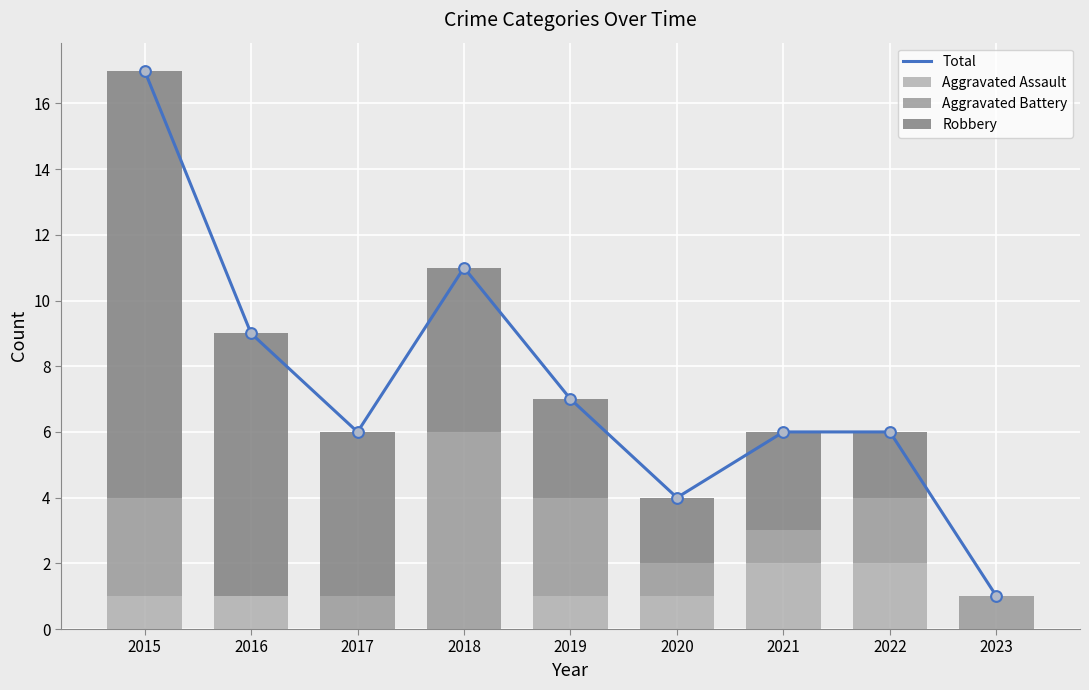

Which series contains the lowest Y value?

Aggravated Assault